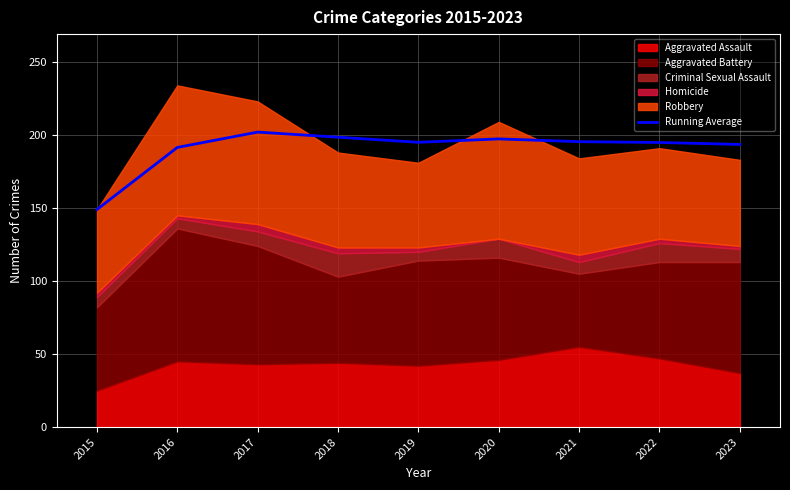

What is the change in value from 2015 to 2016?

+42.5